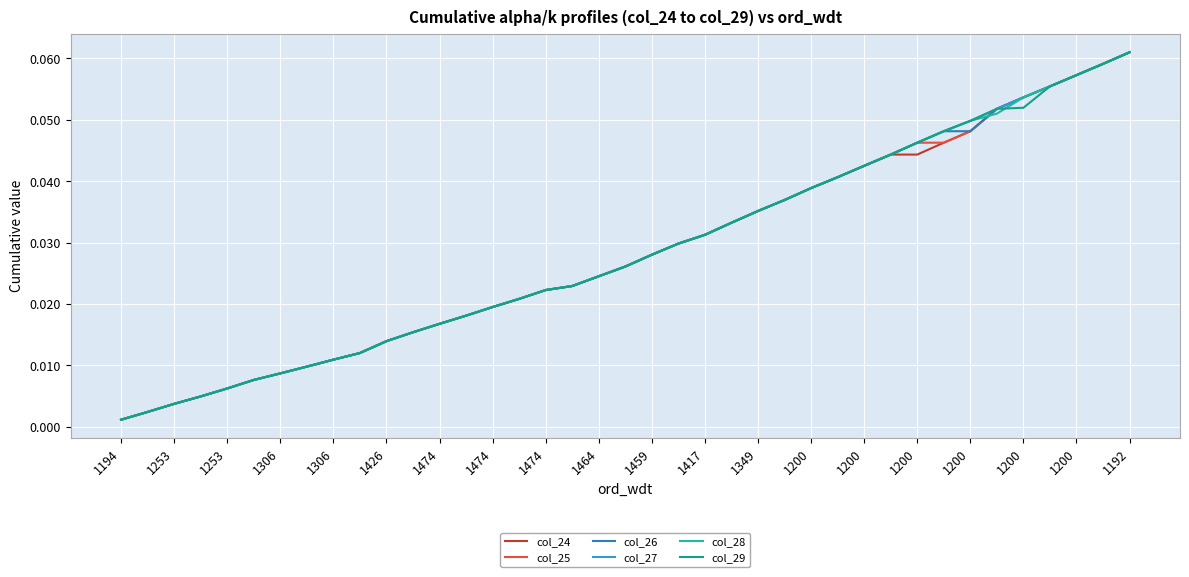

Reading left to right, list all the values displayed in this chart.

col_24: 0.0	0.0	0.0	0.0	0.0	0.0	0.0	0.0	0.0	0.0	0.0	0.0	0.0	0.0	0.0	0.0	0.0	0.0	0.0	0.0	0.0	0.0	0.0	0.0	0.0	0.0	0.0	0.0	0.0	0.0	0.0	0.0	0.0	0.1	0.1	0.1	0.1	0.1	0.1
col_25: 0.0	0.0	0.0	0.0	0.0	0.0	0.0	0.0	0.0	0.0	0.0	0.0	0.0	0.0	0.0	0.0	0.0	0.0	0.0	0.0	0.0	0.0	0.0	0.0	0.0	0.0	0.0	0.0	0.0	0.0	0.0	0.0	0.0	0.1	0.1	0.1	0.1	0.1	0.1
col_26: 0.0	0.0	0.0	0.0	0.0	0.0	0.0	0.0	0.0	0.0	0.0	0.0	0.0	0.0	0.0	0.0	0.0	0.0	0.0	0.0	0.0	0.0	0.0	0.0	0.0	0.0	0.0	0.0	0.0	0.0	0.0	0.0	0.0	0.1	0.1	0.1	0.1	0.1	0.1
col_27: 0.0	0.0	0.0	0.0	0.0	0.0	0.0	0.0	0.0	0.0	0.0	0.0	0.0	0.0	0.0	0.0	0.0	0.0	0.0	0.0	0.0	0.0	0.0	0.0	0.0	0.0	0.0	0.0	0.0	0.0	0.0	0.0	0.0	0.1	0.1	0.1	0.1	0.1	0.1
col_28: 0.0	0.0	0.0	0.0	0.0	0.0	0.0	0.0	0.0	0.0	0.0	0.0	0.0	0.0	0.0	0.0	0.0	0.0	0.0	0.0	0.0	0.0	0.0	0.0	0.0	0.0	0.0	0.0	0.0	0.0	0.0	0.0	0.0	0.1	0.1	0.1	0.1	0.1	0.1
col_29: 0.0	0.0	0.0	0.0	0.0	0.0	0.0	0.0	0.0	0.0	0.0	0.0	0.0	0.0	0.0	0.0	0.0	0.0	0.0	0.0	0.0	0.0	0.0	0.0	0.0	0.0	0.0	0.0	0.0	0.0	0.0	0.0	0.0	0.1	0.1	0.1	0.1	0.1	0.1